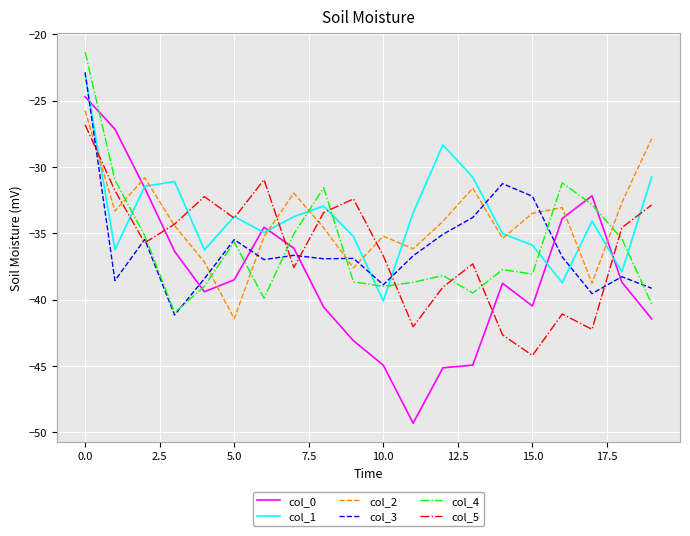

What is the greatest value displayed?

-21.3